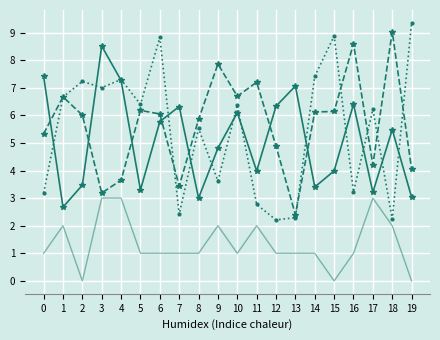

What is the total value across all series at 14?

17.9